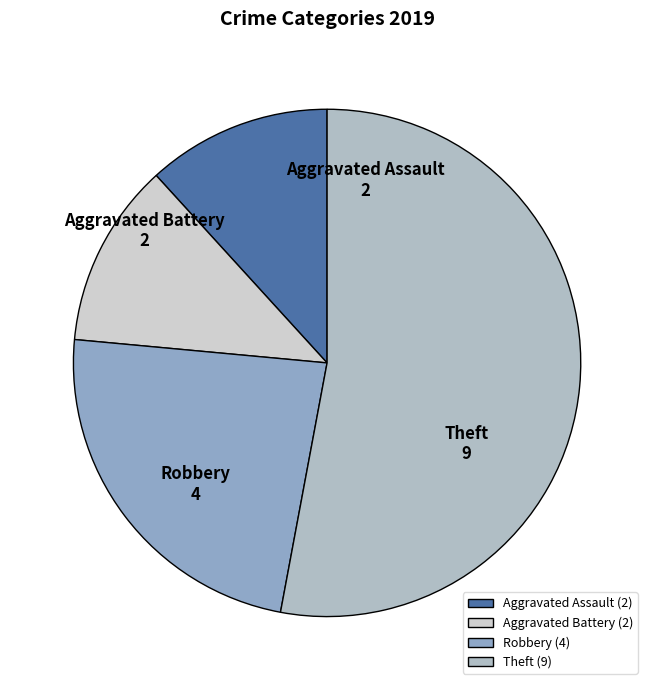

Which category accounts for the majority?

Theft